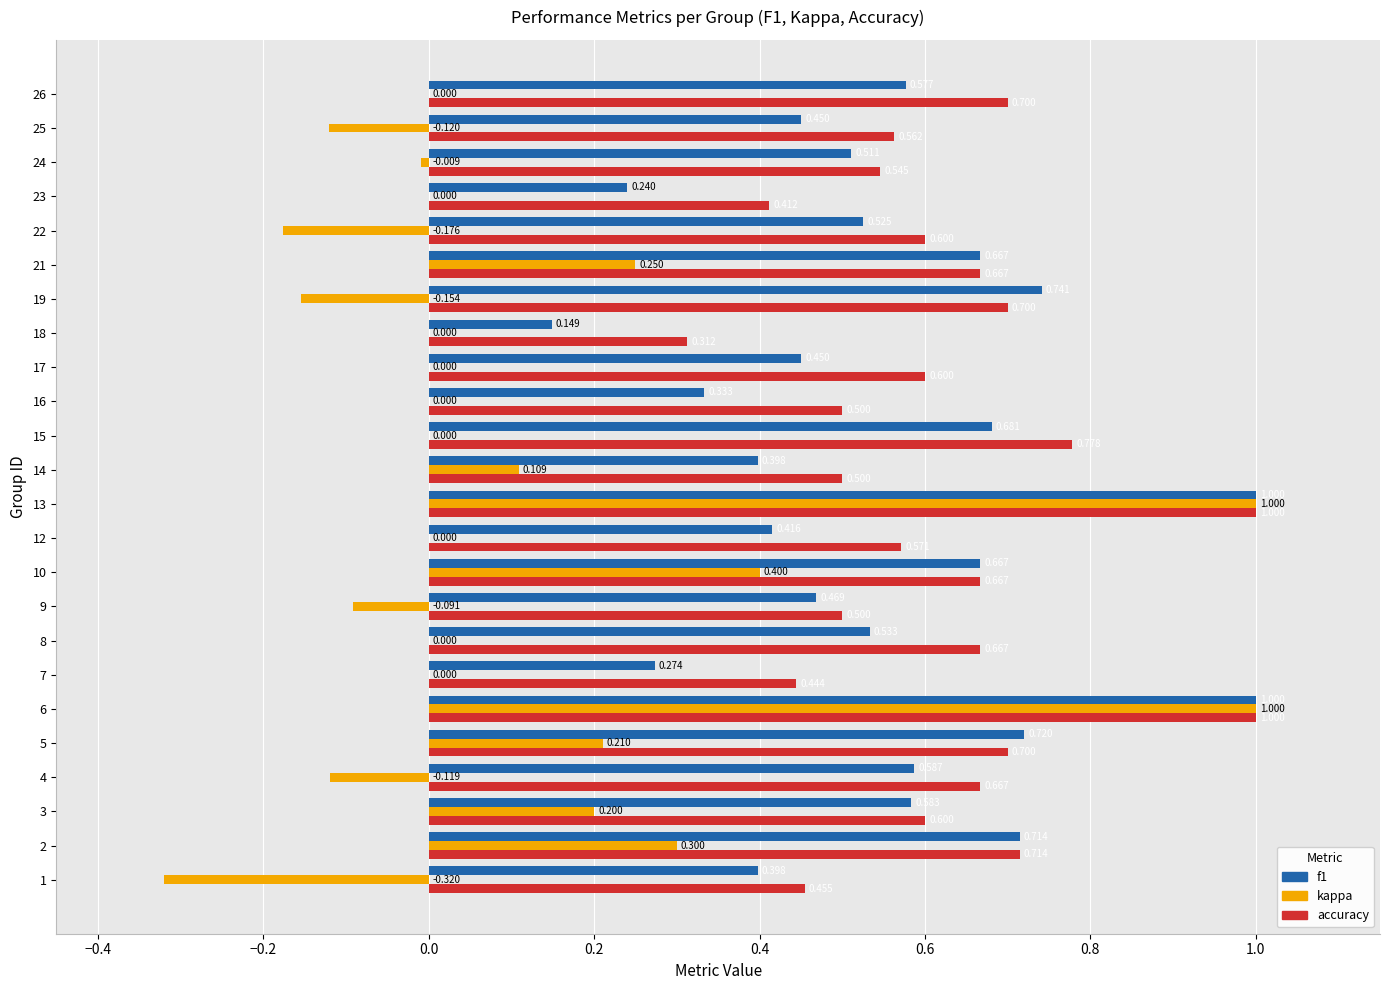

What is the sum of all f1 values?

13.1